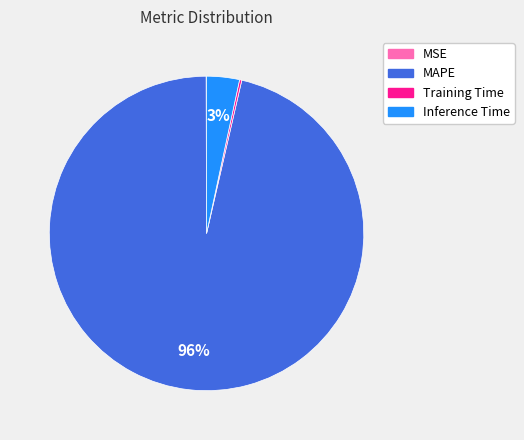

To the nearest percent, what is the average slice percentage?

25%